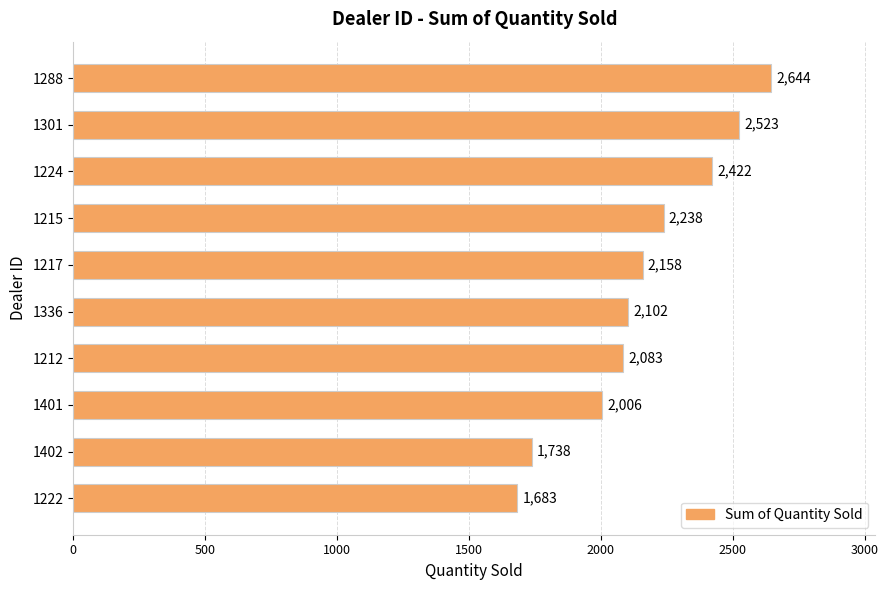

How many values are below 2158?

5